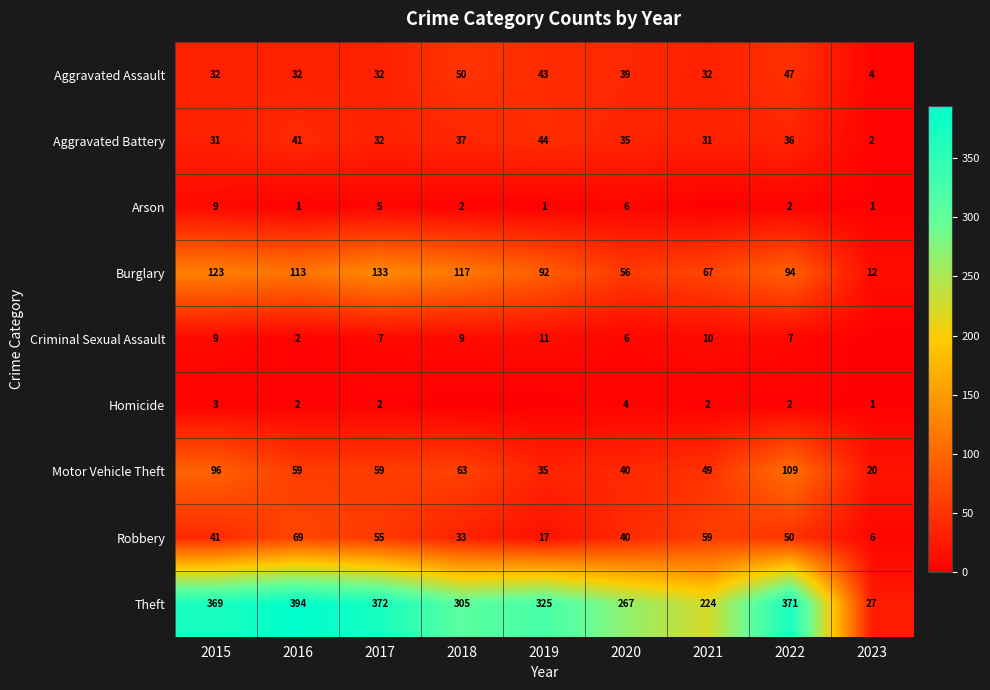

What is the average value of the Aggravated Battery series?

32